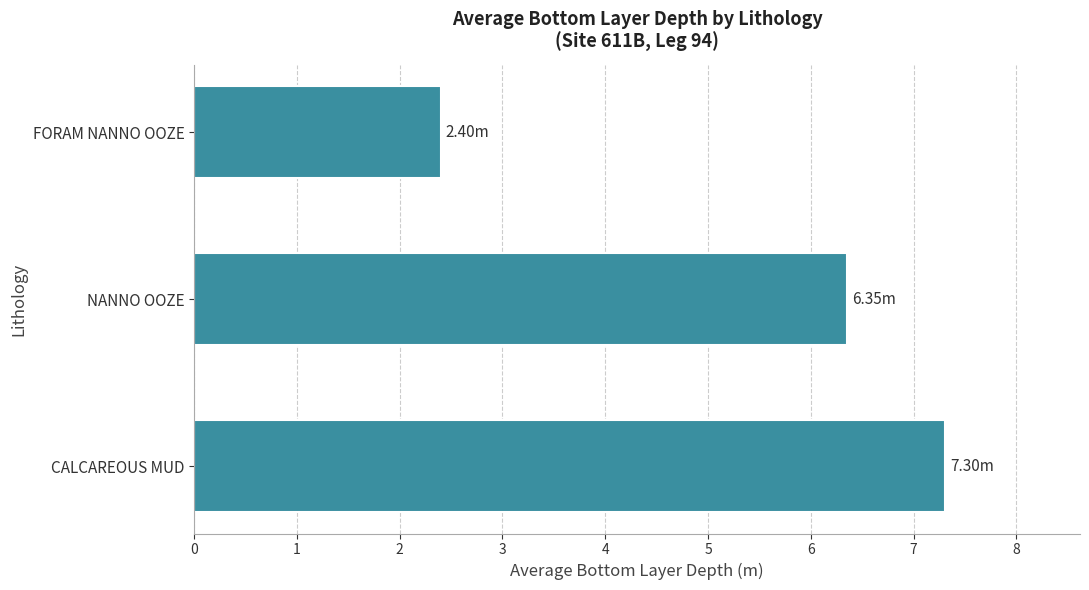

What is the difference between the maximum and minimum values?

4.9